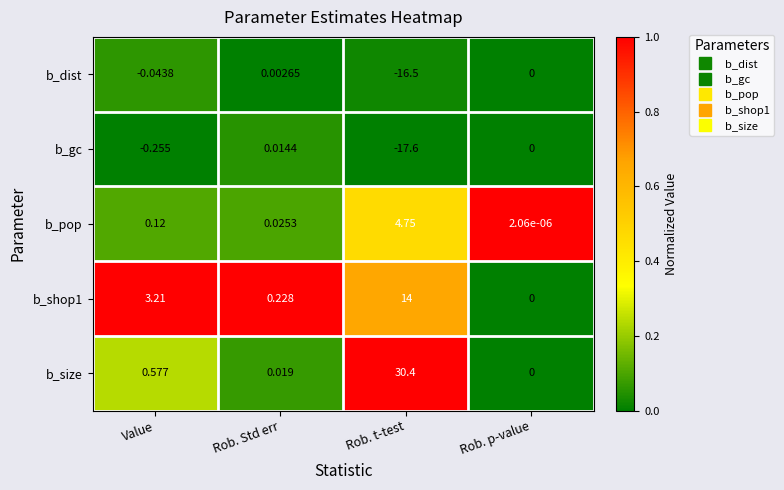

At how many categories does at least one series exceed 0?

4